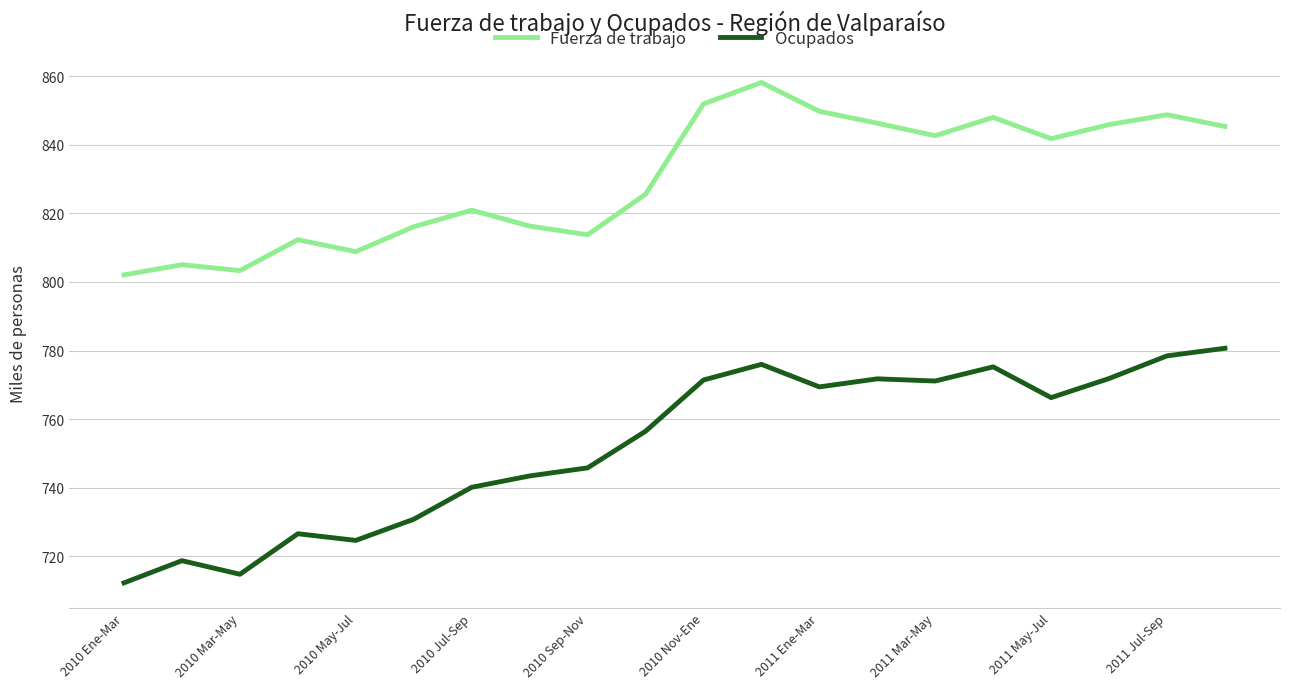

Which series has the largest range (max minus min)?

Ocupados